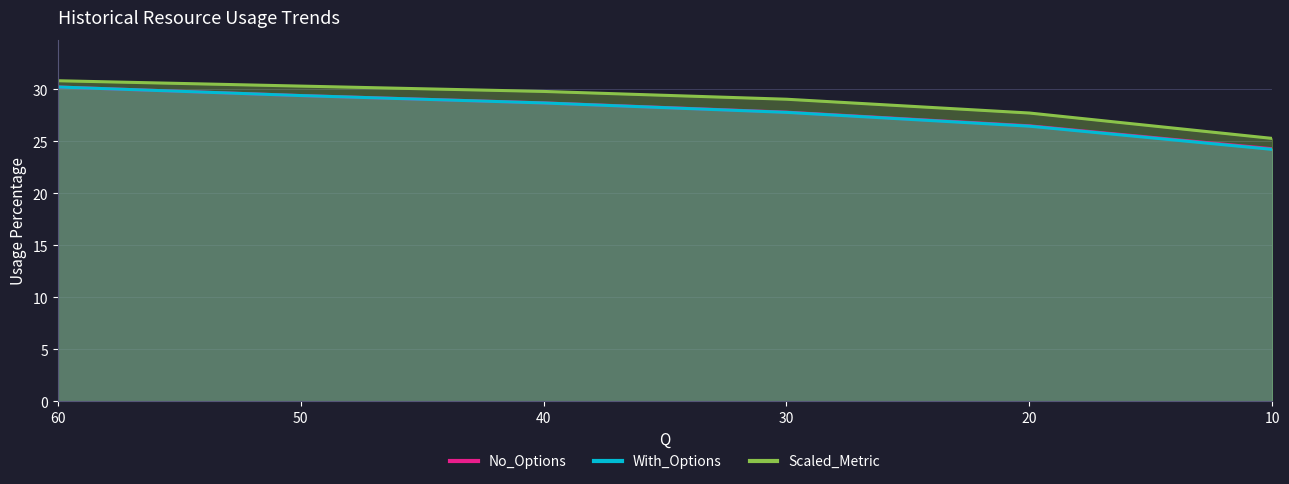

What is the difference between the maximum and minimum values in the No_Options series?

5.9